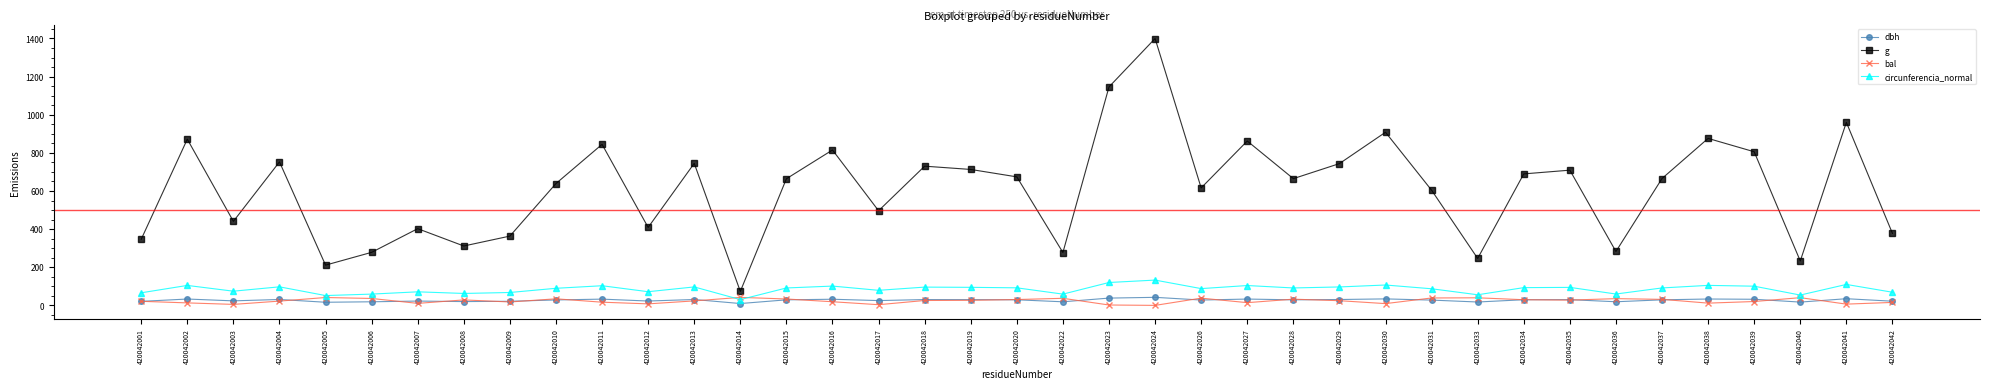

What is the value of the circunferencia_normal point at the 2nd from the left?

104.7